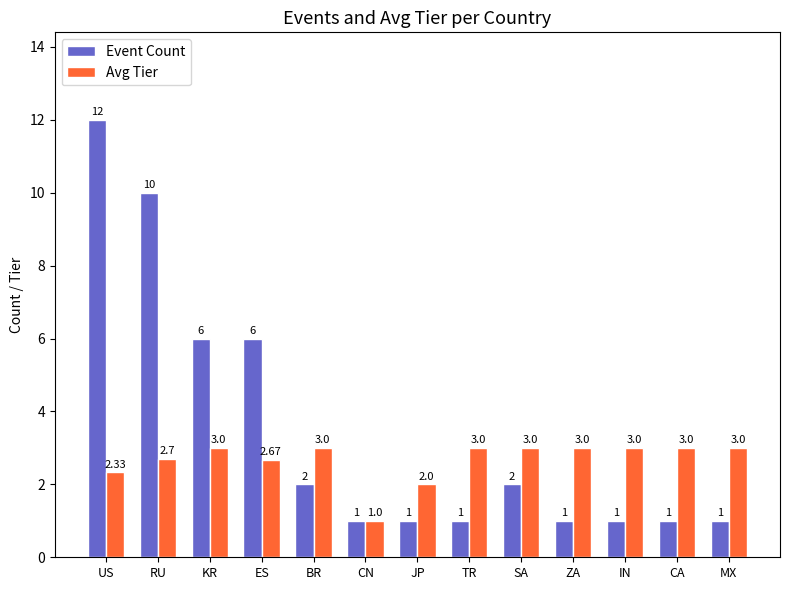

What is the label of the 8th bar from the right?

CN